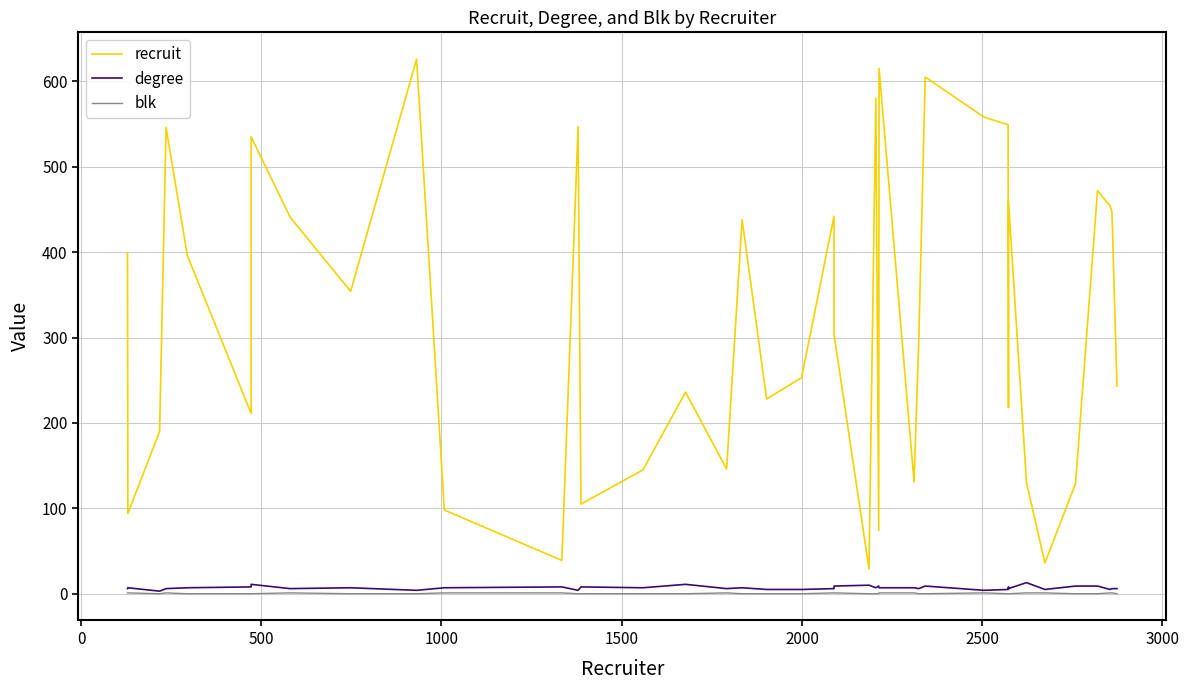

True or false: blk has more than 2 interior local peaks.

True